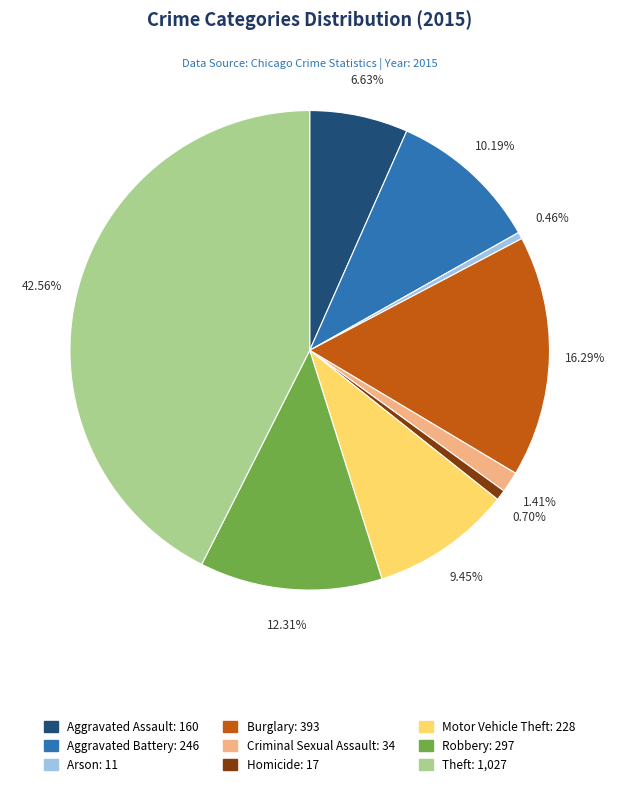

How many segments does this pie chart have?

9